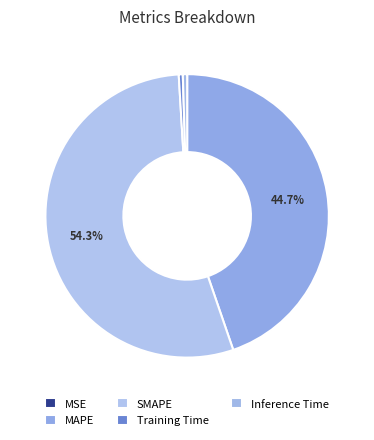

True or false: Inference Time accounts for 0% of the total.

True